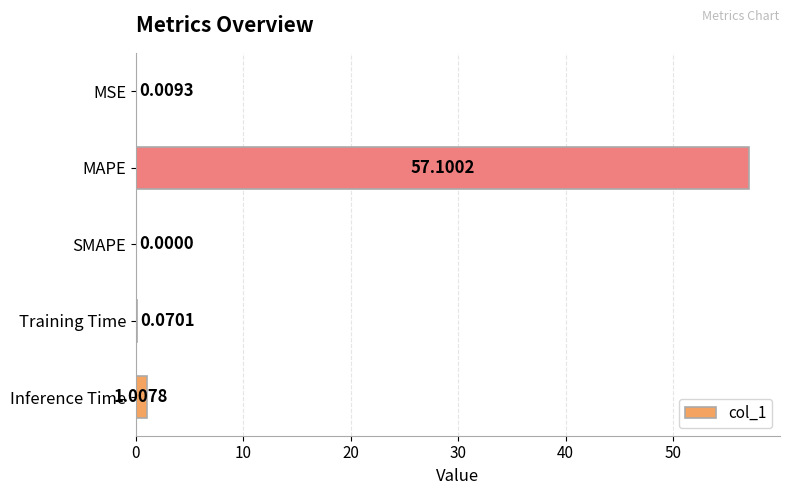

What is the sum of the values at MAPE and Training Time?

57.2